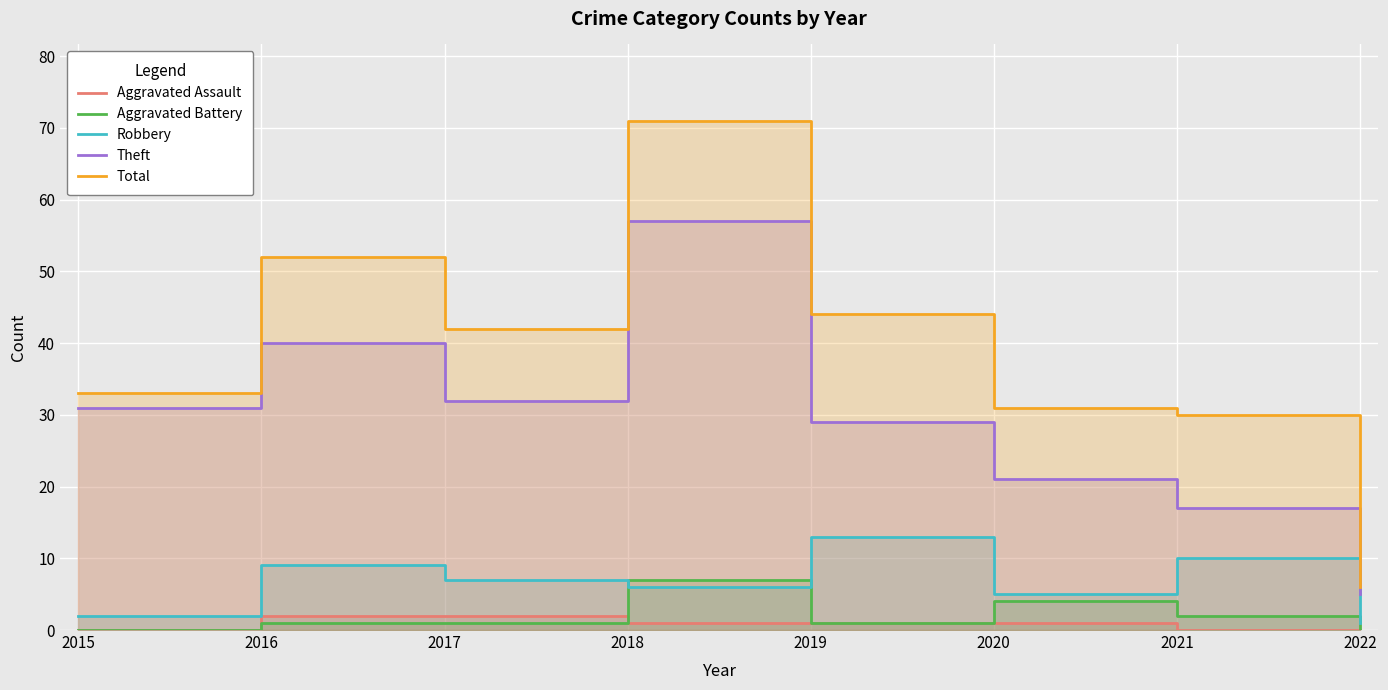

True or false: Robbery and Aggravated Battery intersect in this chart.

True